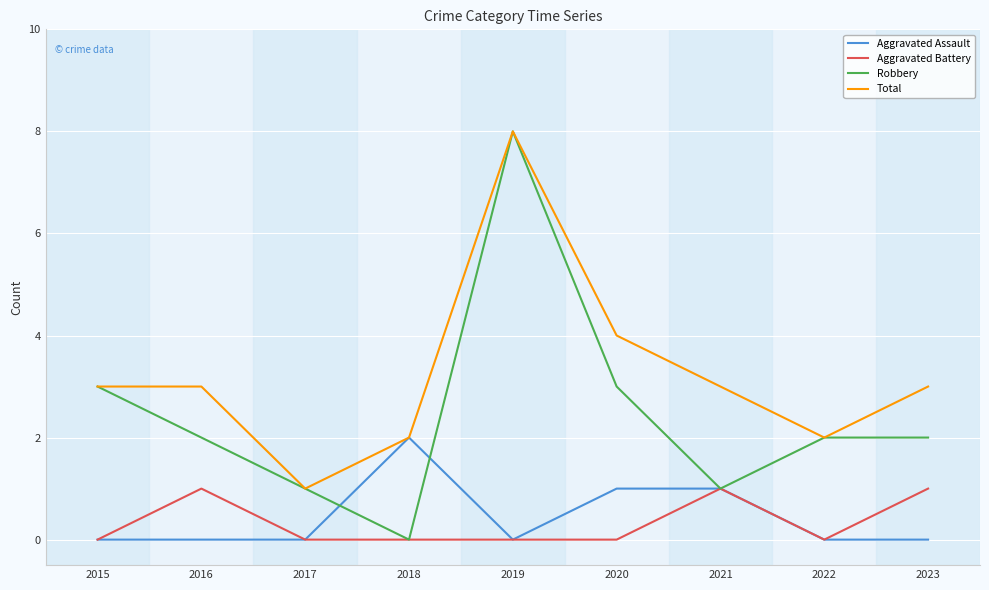

What is the total value across all series at 2017?

2